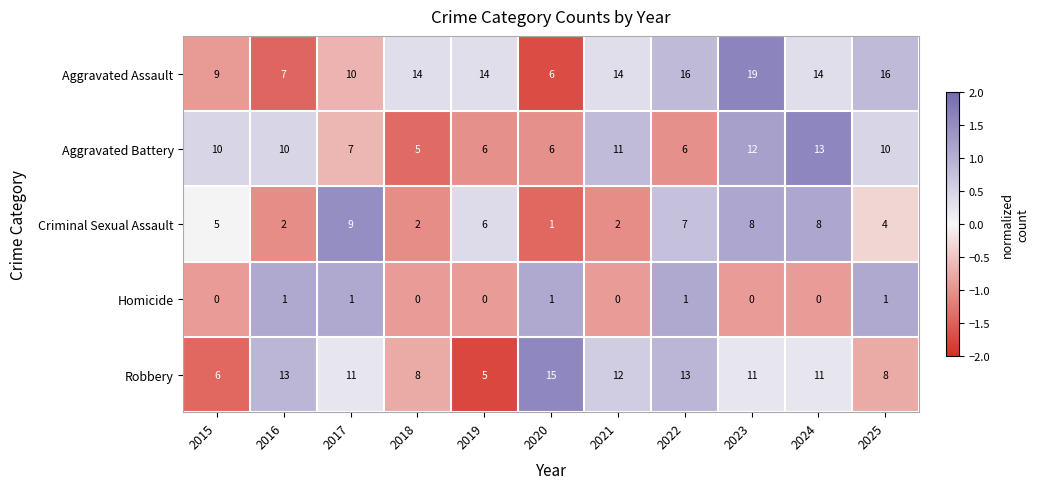

What is the sum of all Aggravated Battery values?

96